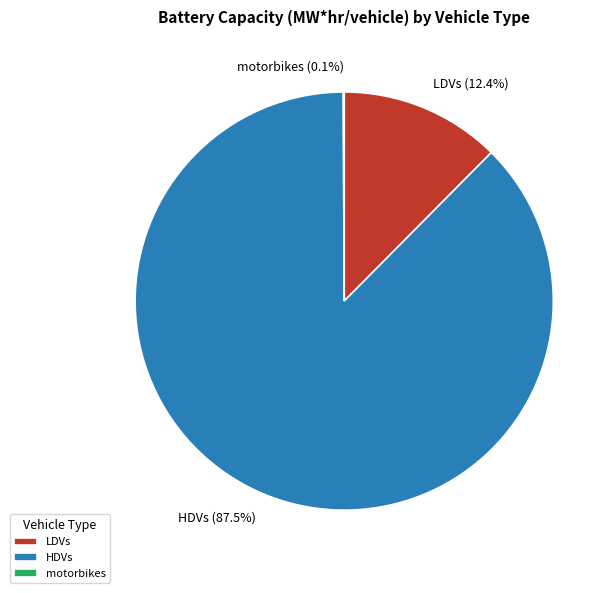

To the nearest percent, what is the difference between the largest and smallest slice percentages?

87%